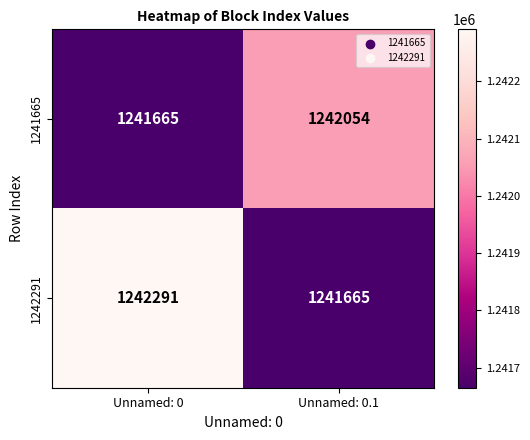

Reading left to right, extract all data points from this chart.

1241665: 1241665	1242054
1242291: 1242291	1241665